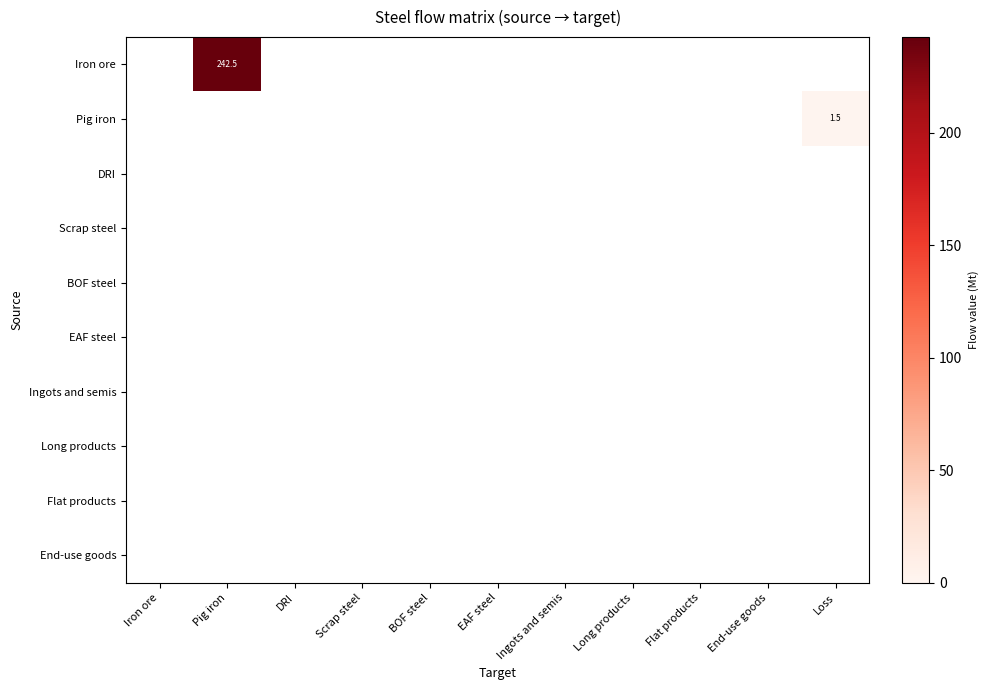

Rank the series at End-use goods from lowest to highest value.

Iron ore, Pig iron, DRI, Scrap steel, BOF steel, EAF steel, Ingots and semis, Long products, Flat products, End-use goods